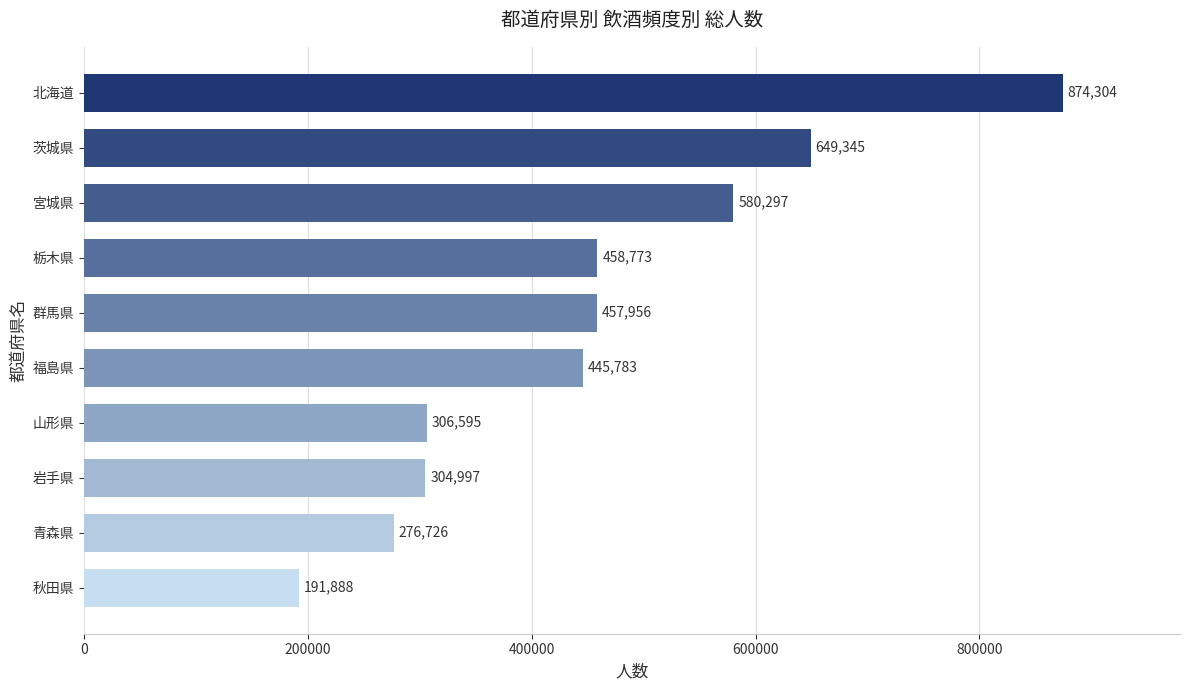

Reading top to bottom, transcribe all the data shown in this chart.

874304	649345	580297	458773	457956	445783	306595	304997	276726	191888